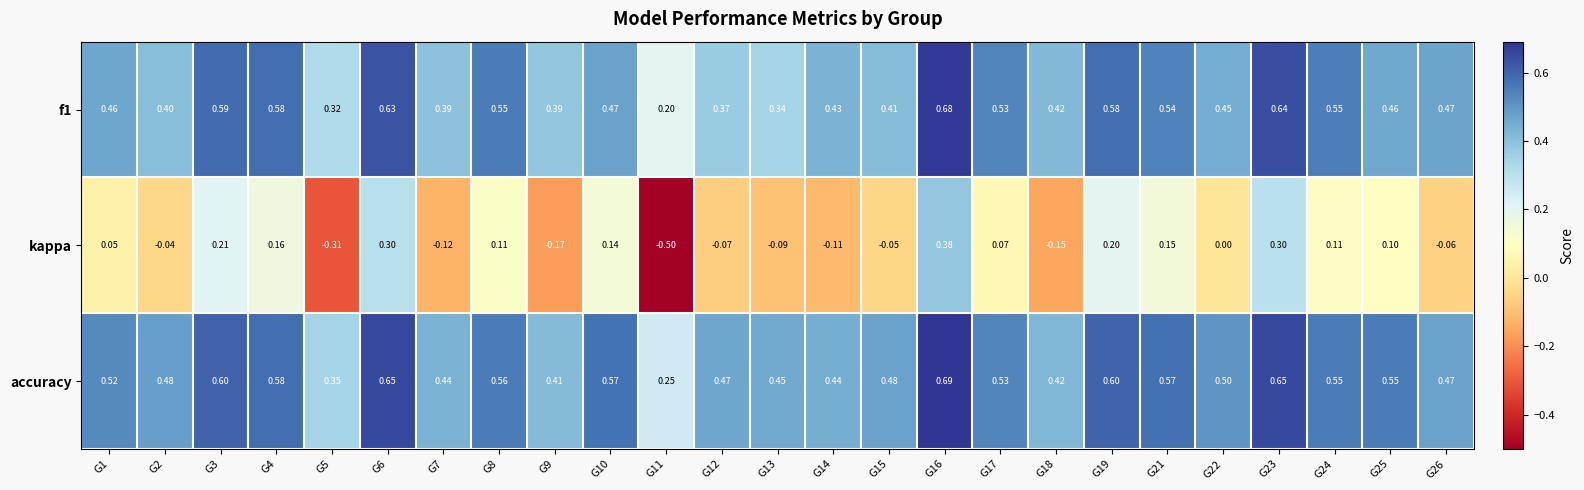

Which series has the largest total across all categories?

accuracy